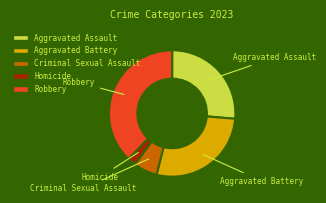

Combined, do Homicide and Robbery account for over 50%?

No